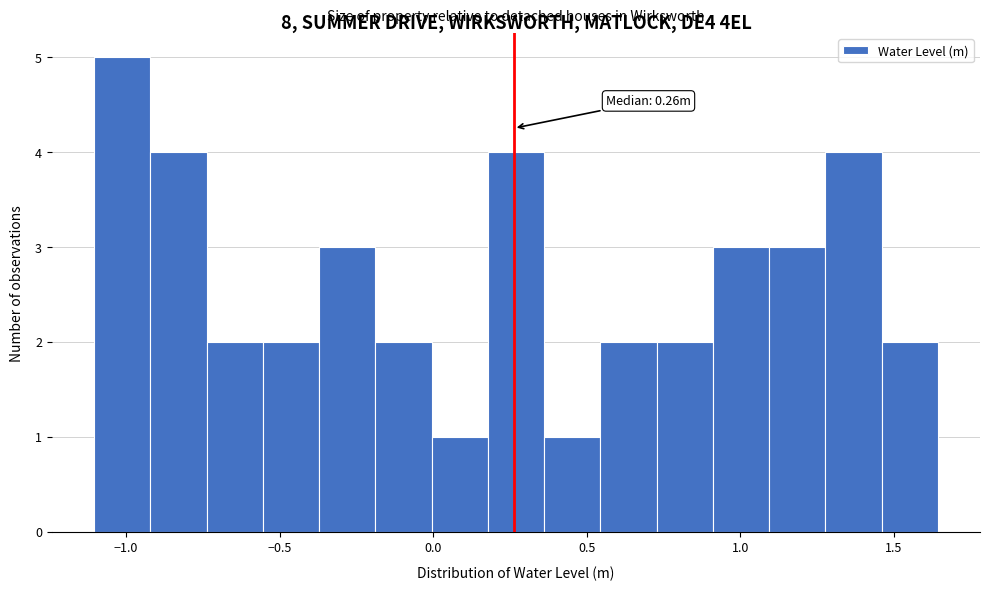

Around what value on the x-axis is the tallest bar? Give the approximate position of its centre, as read against the axis.

-1.00